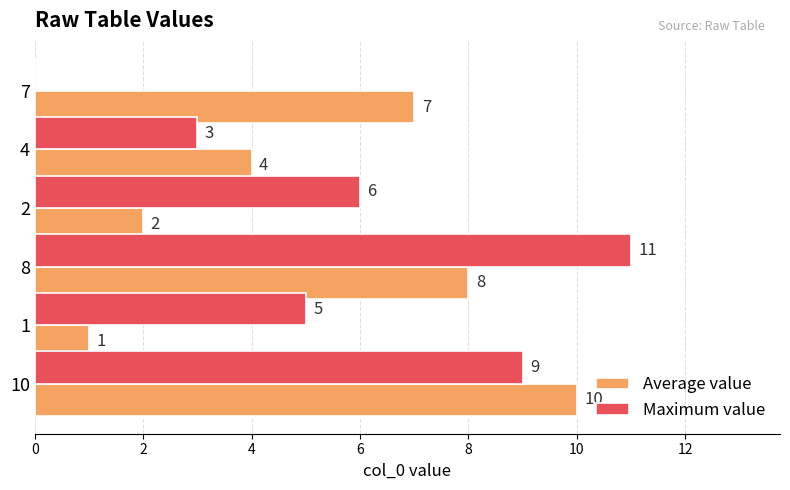

Which series has the largest total across all categories?

Maximum value